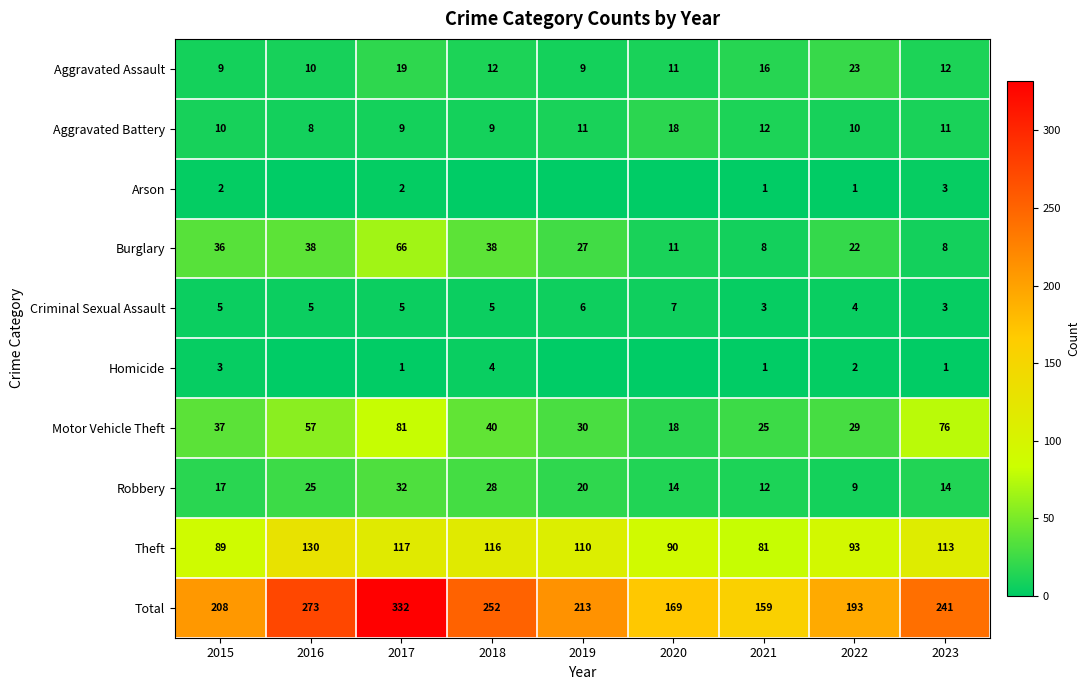

Rank the series at 2015 from lowest to highest value.

Arson, Homicide, Criminal Sexual Assault, Aggravated Assault, Aggravated Battery, Robbery, Burglary, Motor Vehicle Theft, Theft, Total